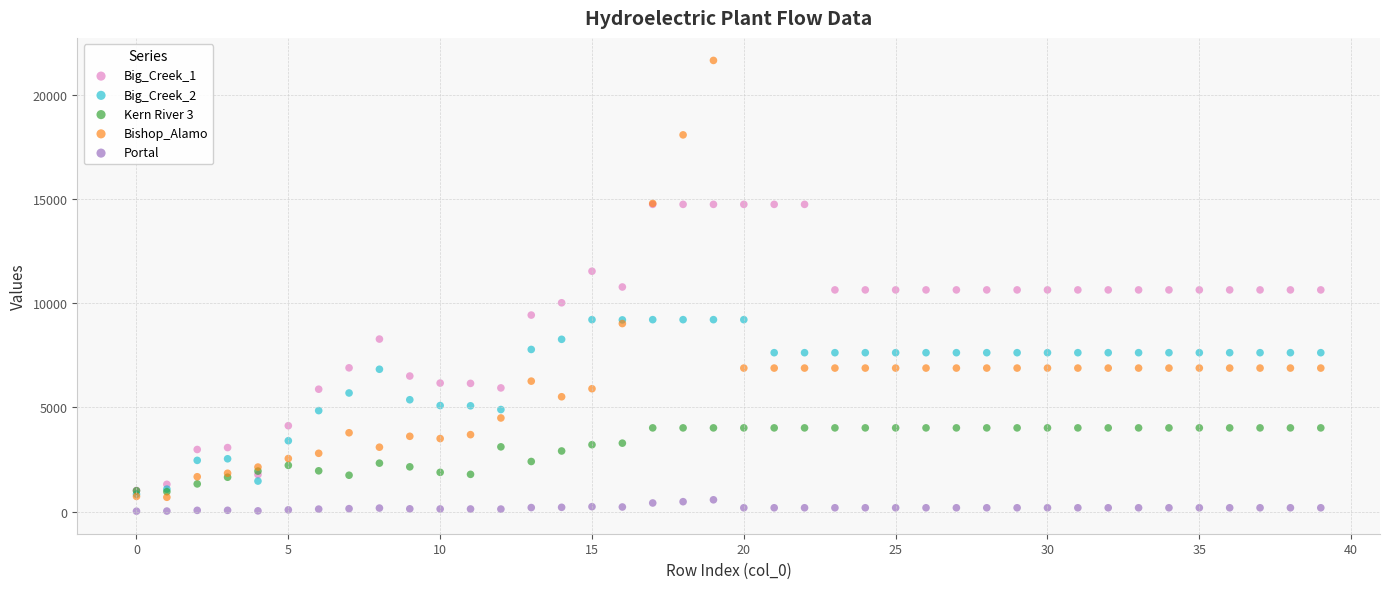

Which series reaches the minimum Y coordinate?

Portal